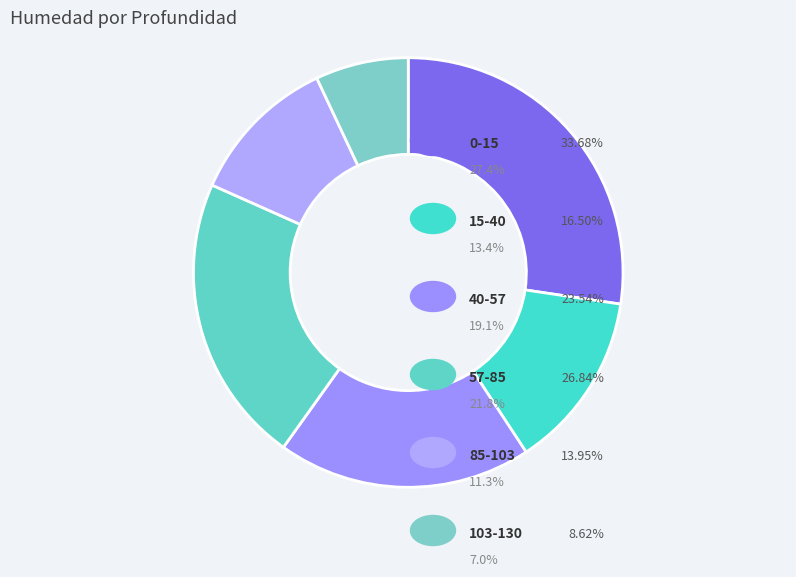

How many segments does this pie chart have?

6